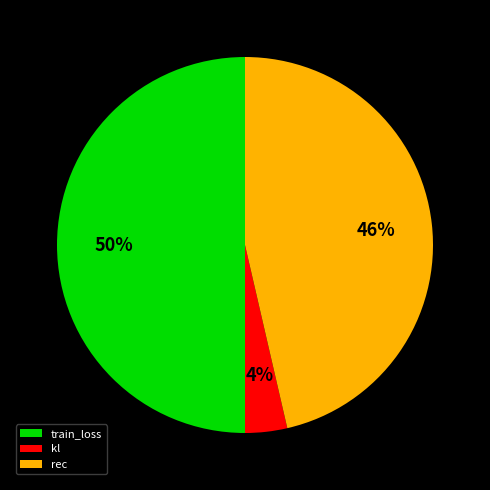

Is it true that rec is 35% of the pie?

False